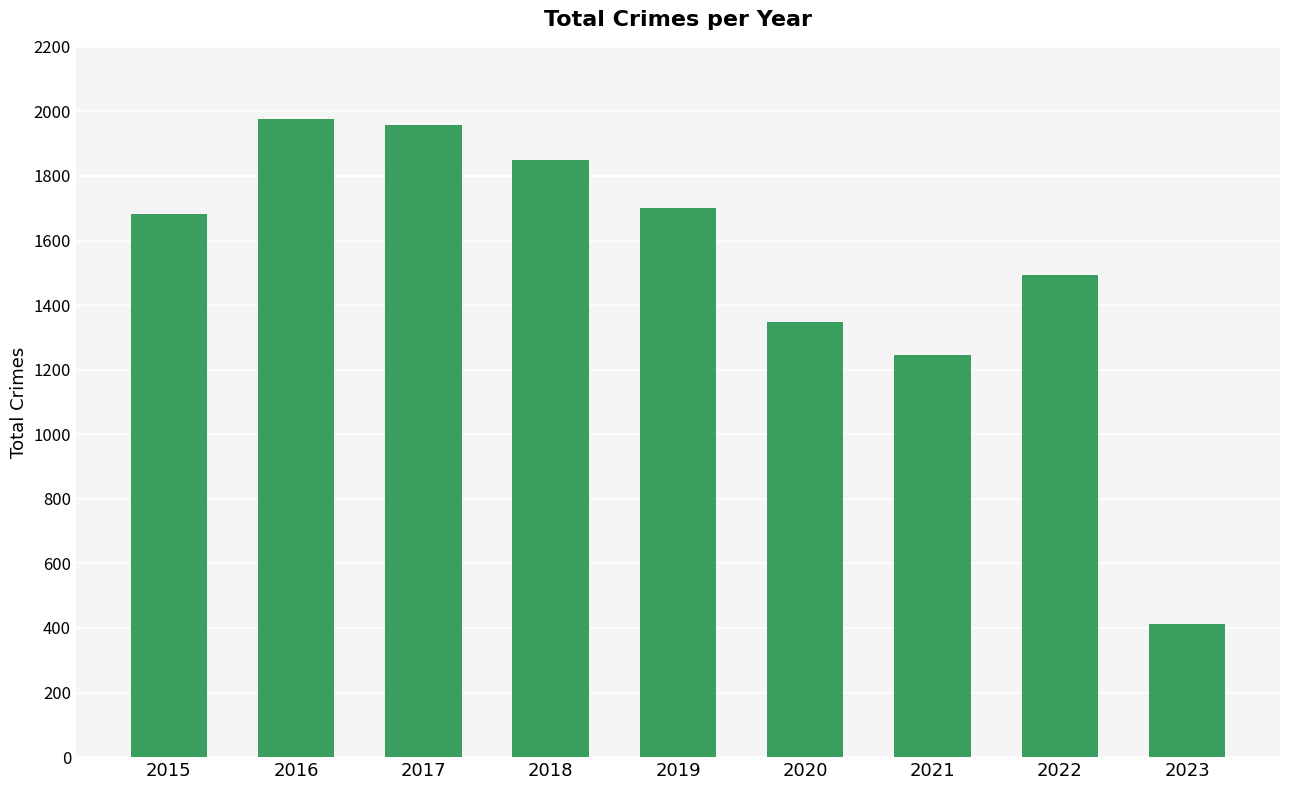

Between 2021 and 2017, which is larger?

2017